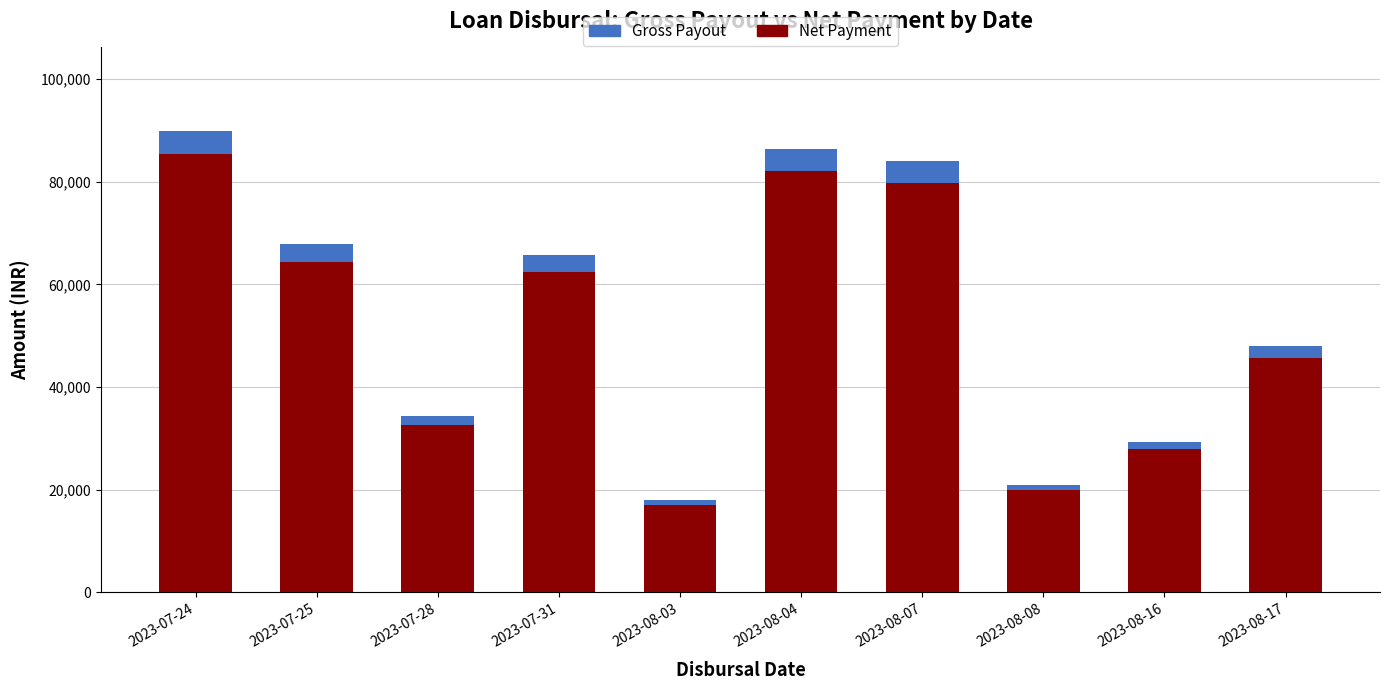

What is the label of the 8th bar from the right?

2023-07-28